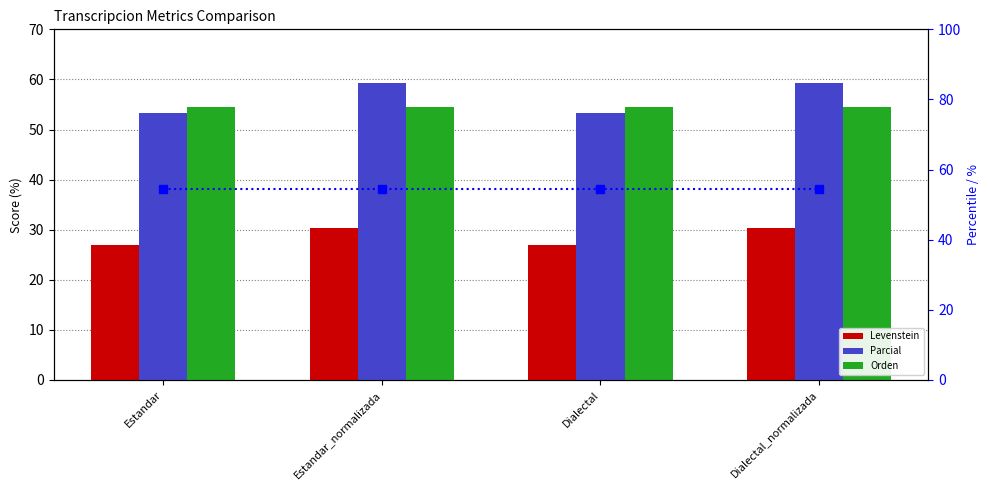

What is the value of the Levenstein bar at the 2nd from the left?

30.4